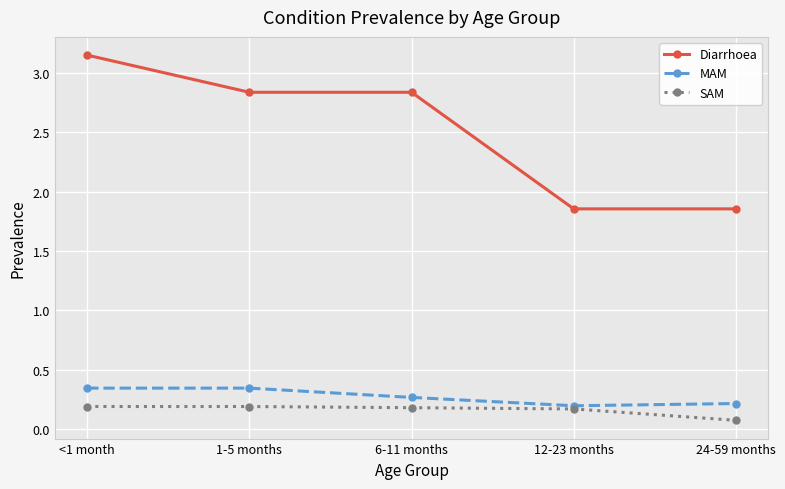

What is the difference between the maximum and minimum values in the Diarrhoea series?

1.3